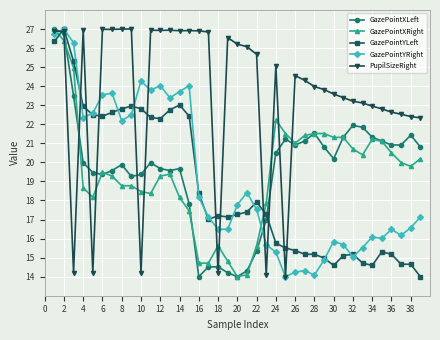

What is the minimum value shown in the chart?

14.0